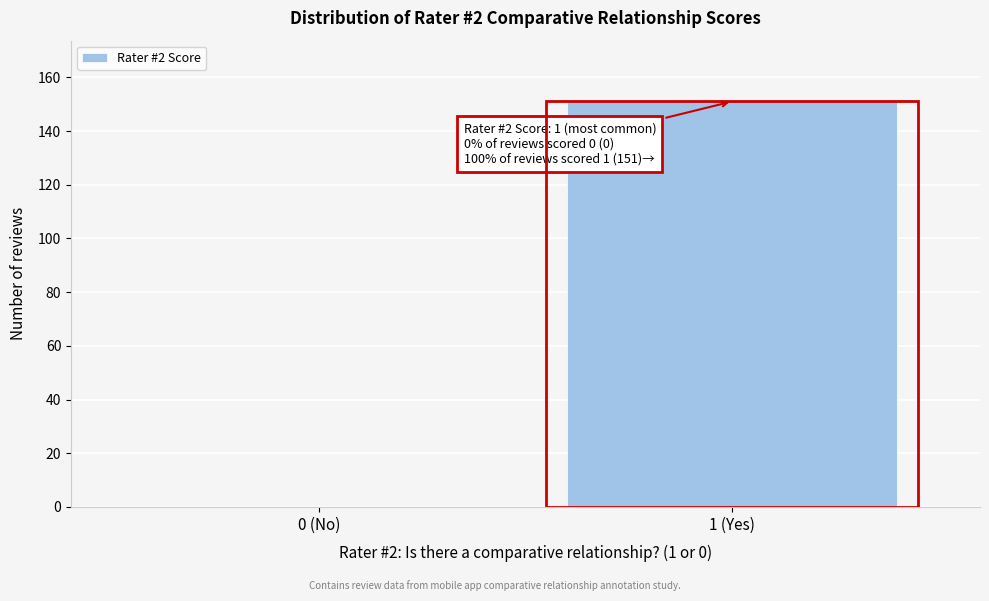

Reading left to right, extract all data points from this chart.

0 (No)=0	1 (Yes)=151